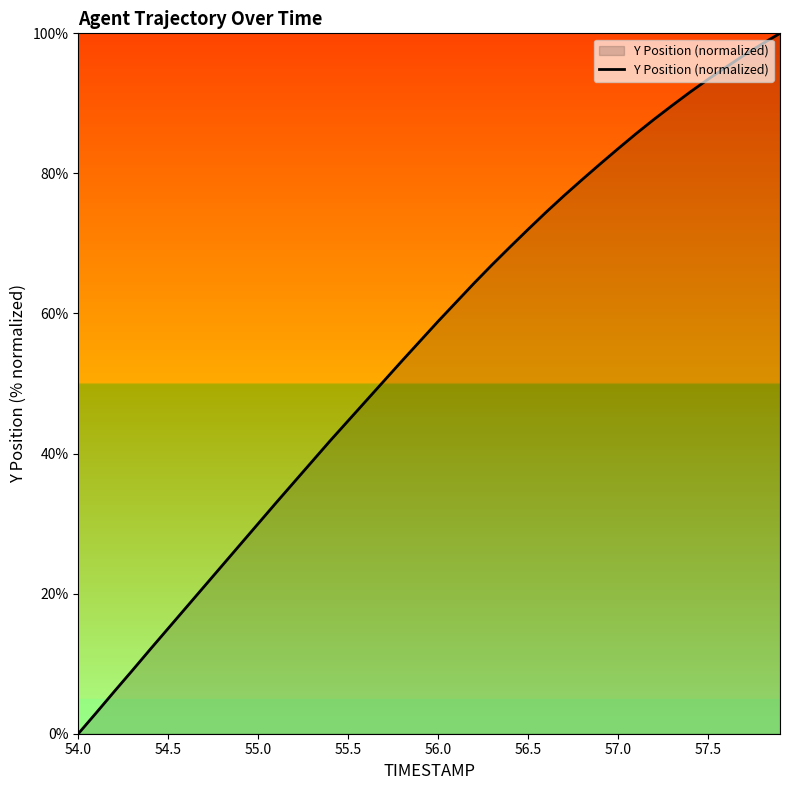

What is the greatest value displayed?

100.0